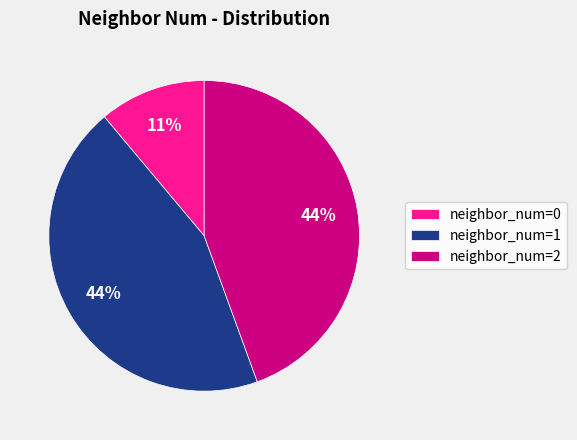

What is the smallest slice in the pie chart?

neighbor_num=0